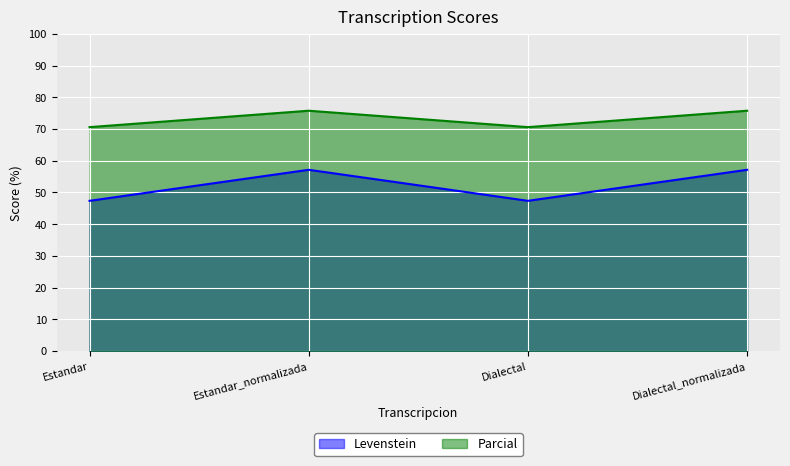

At which category is the sum across all series the highest?

Estandar_normalizada